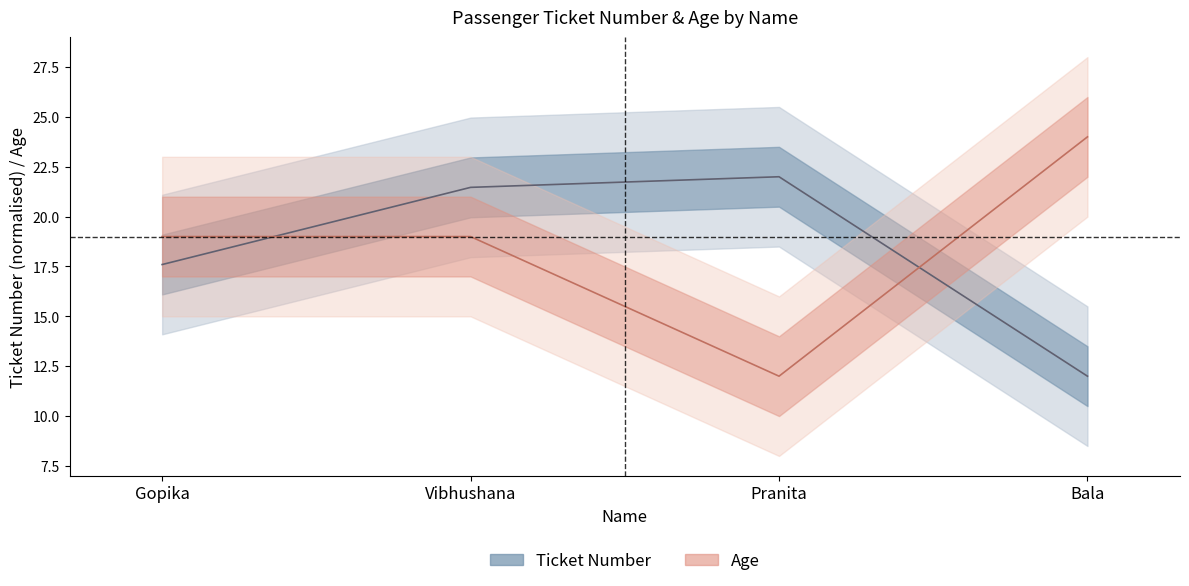

Between which two adjacent categories do Age and Ticket Number first intersect?

Gopika and Vibhushana